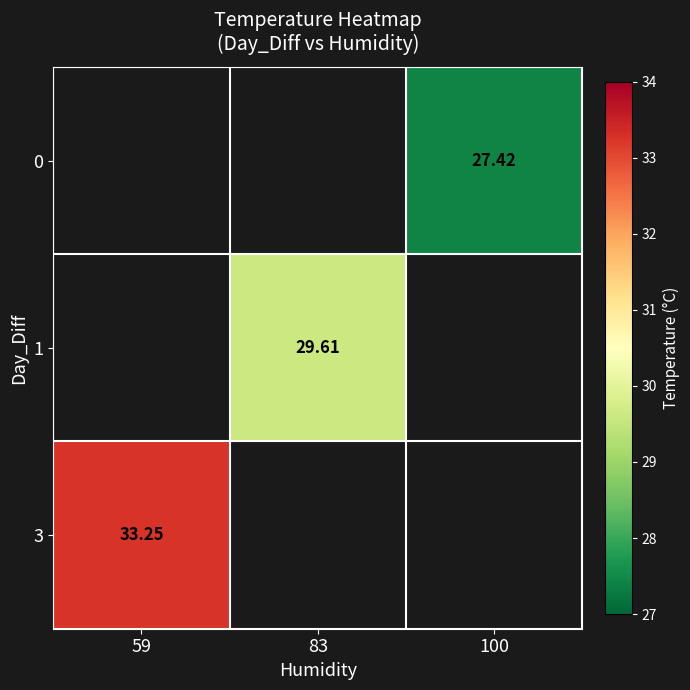

At which label does 3 reach its peak?

59